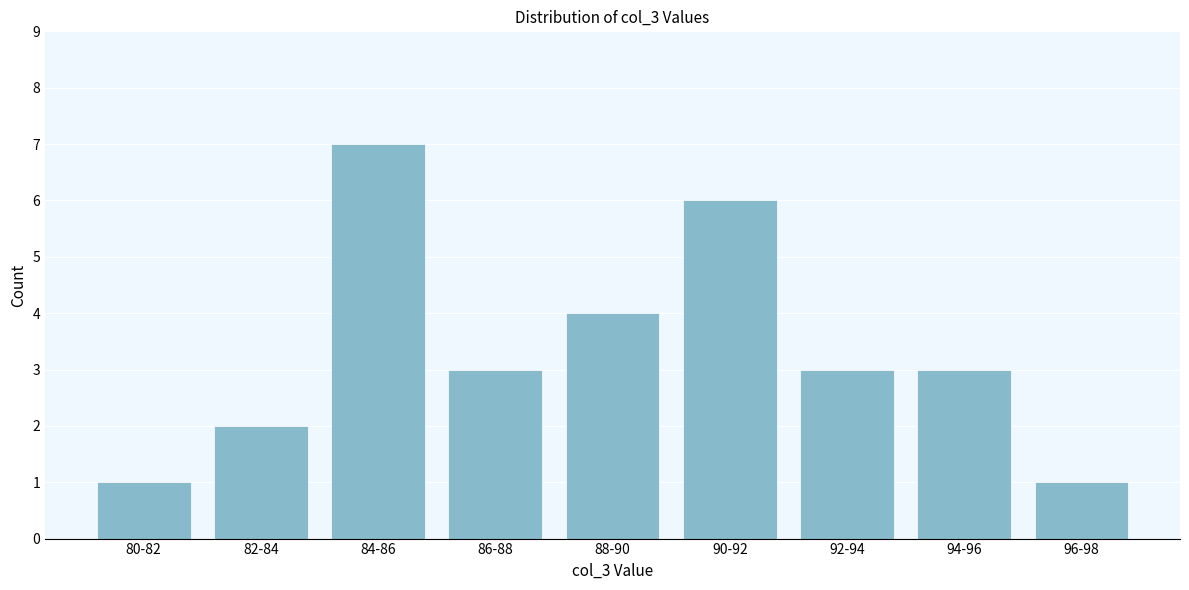

Reading left to right, transcribe all the data shown in this chart.

80-82=1	82-84=2	84-86=7	86-88=3	88-90=4	90-92=6	92-94=3	94-96=3	96-98=1